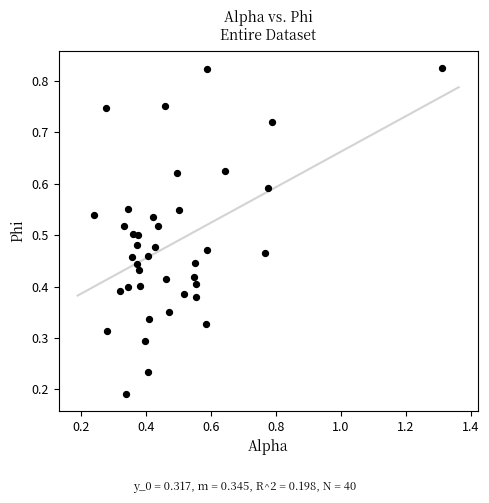

What is the range of X values (max minus min)?

1.1